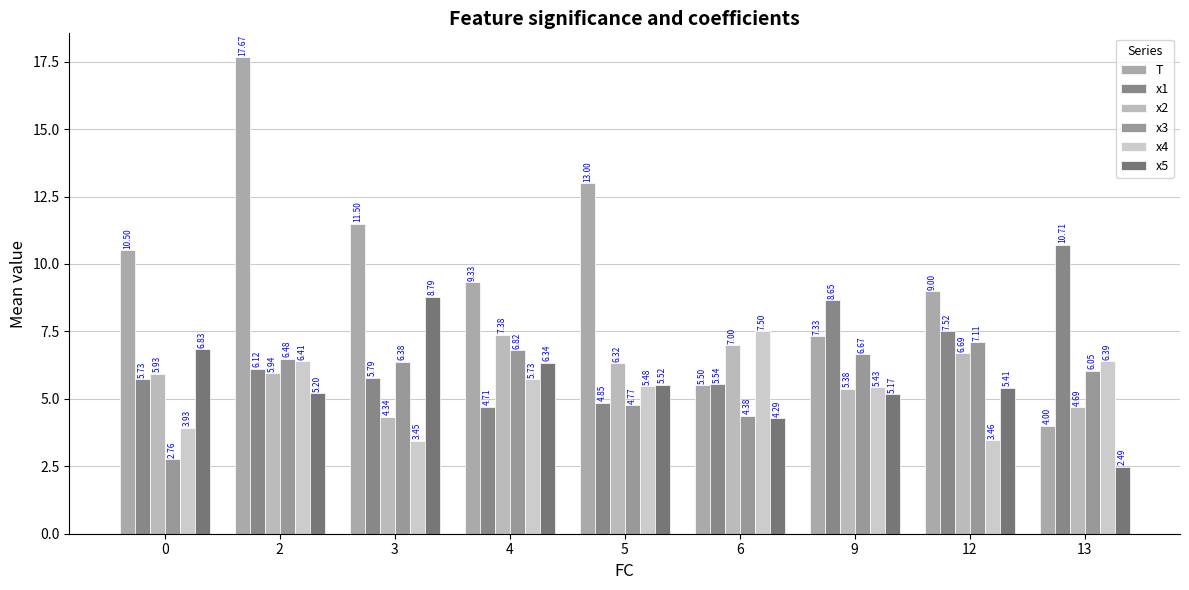

Rank the series at 4 from lowest to highest value.

x1, x4, x5, x3, x2, T